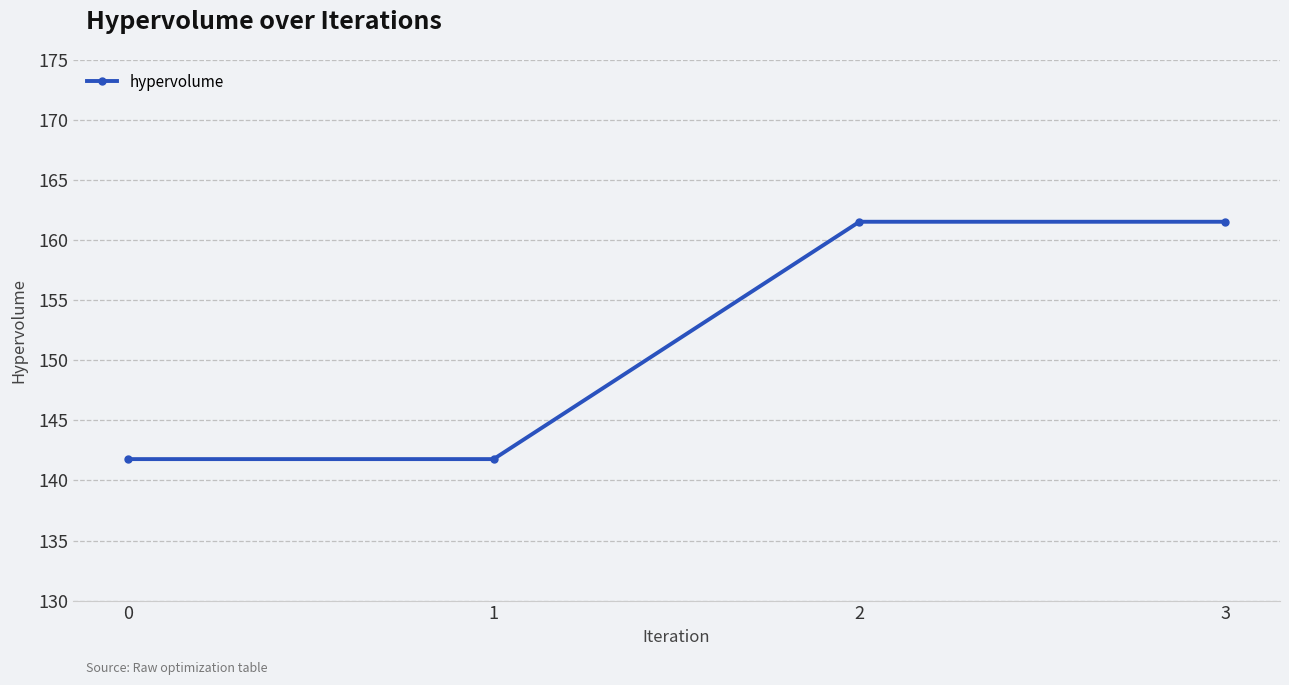

At which label does the data first exceed 161?

2